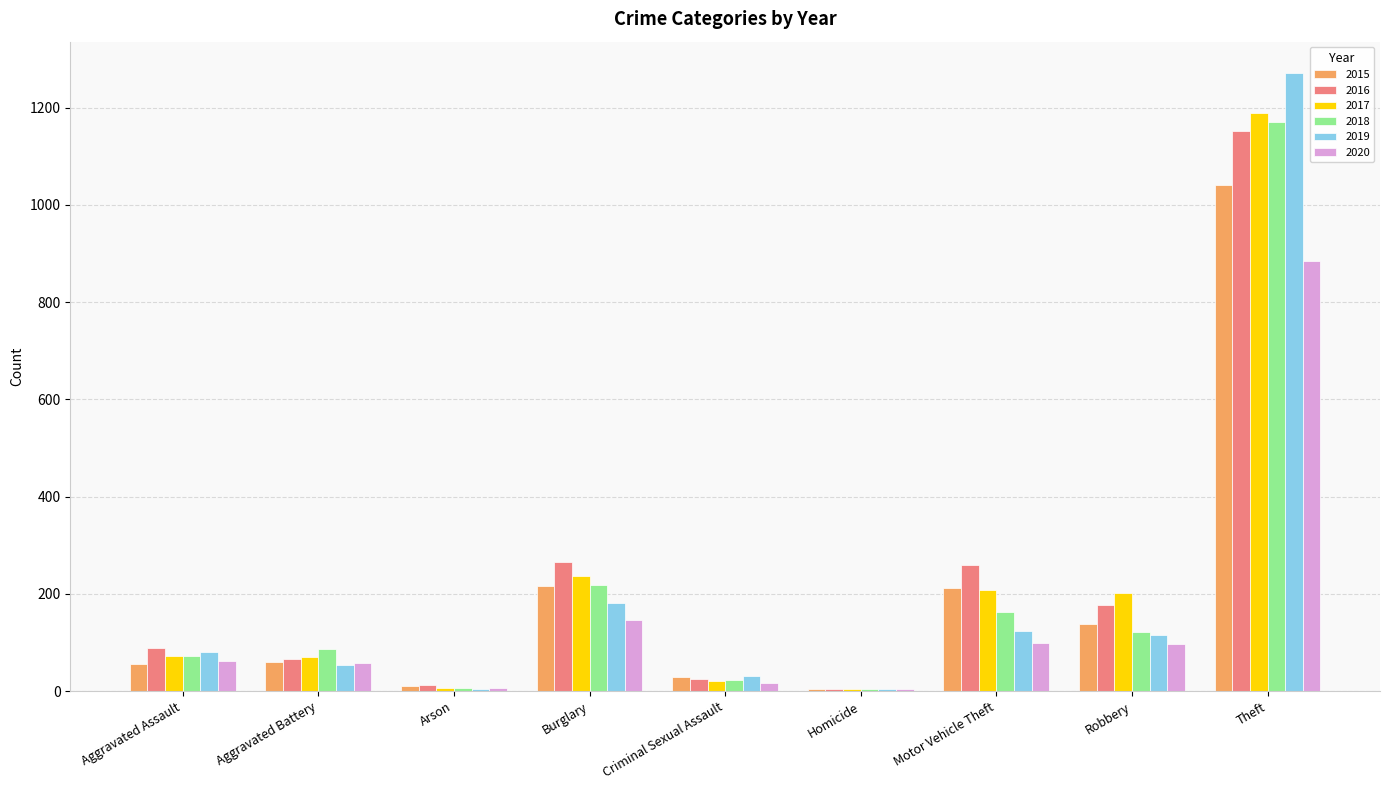

Which series changed the most between Aggravated Assault and Theft?

2019